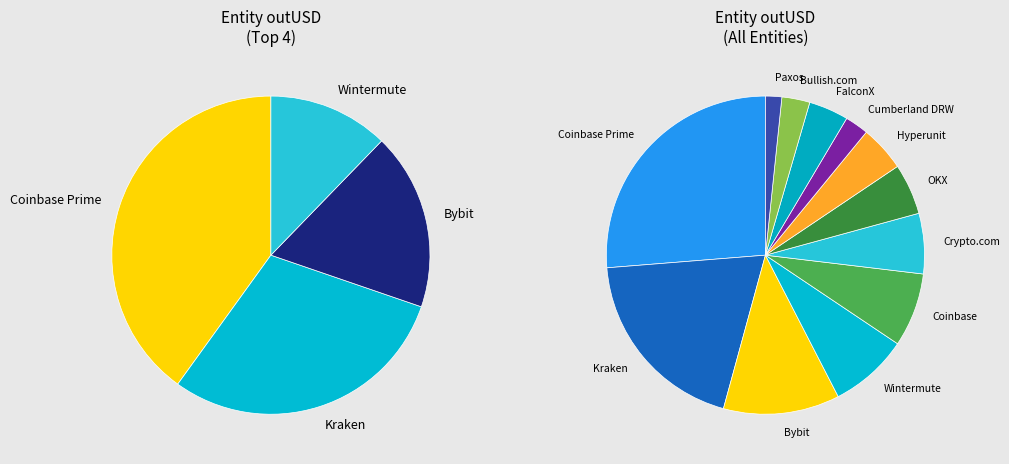

Which slice is the smallest?

Paxos